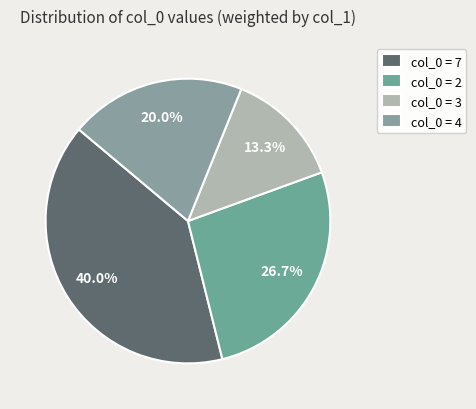

How many segments does this pie chart have?

4